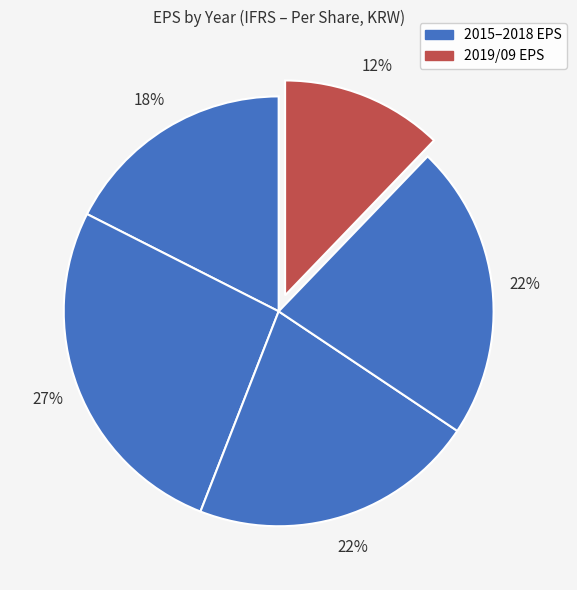

Which slice is the smallest?

2019/09